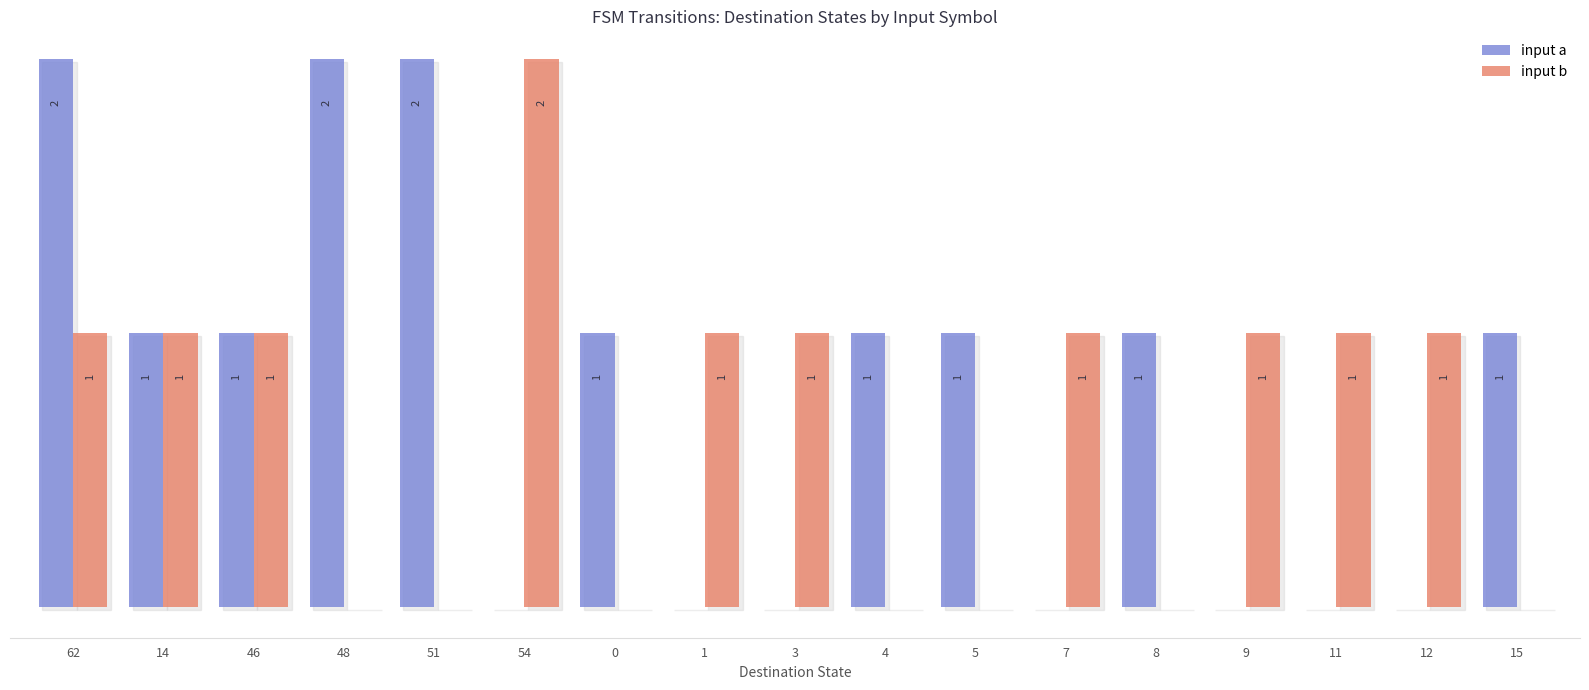

Does the chart contain stacked bars?

No